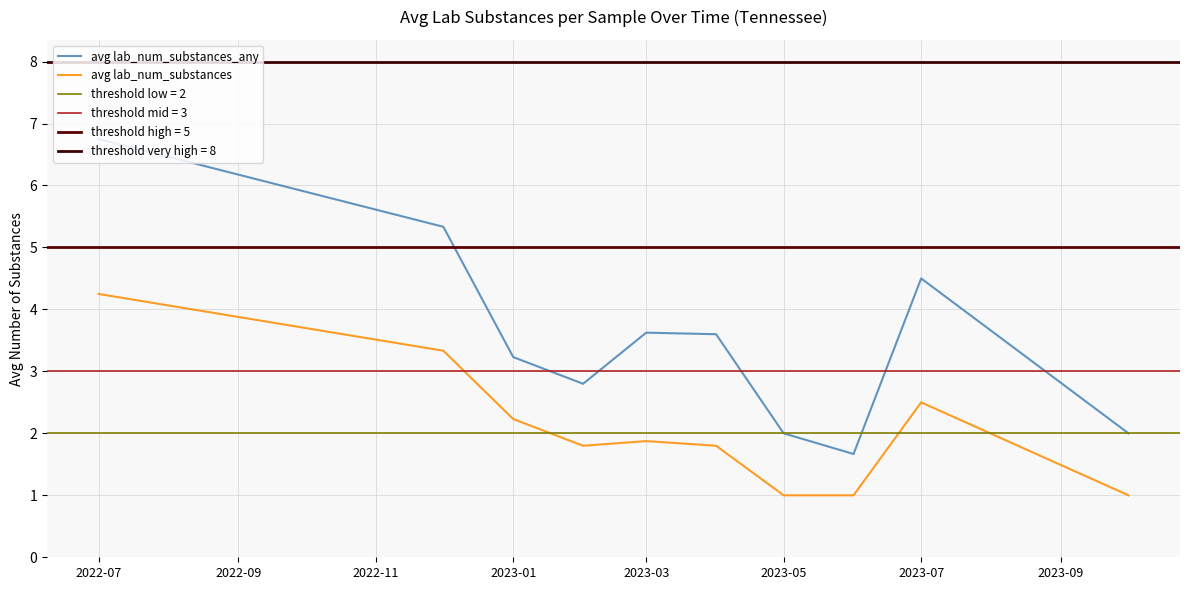

Is it true that avg lab_num_substances_any equals 3.6 at 2023-03?

True